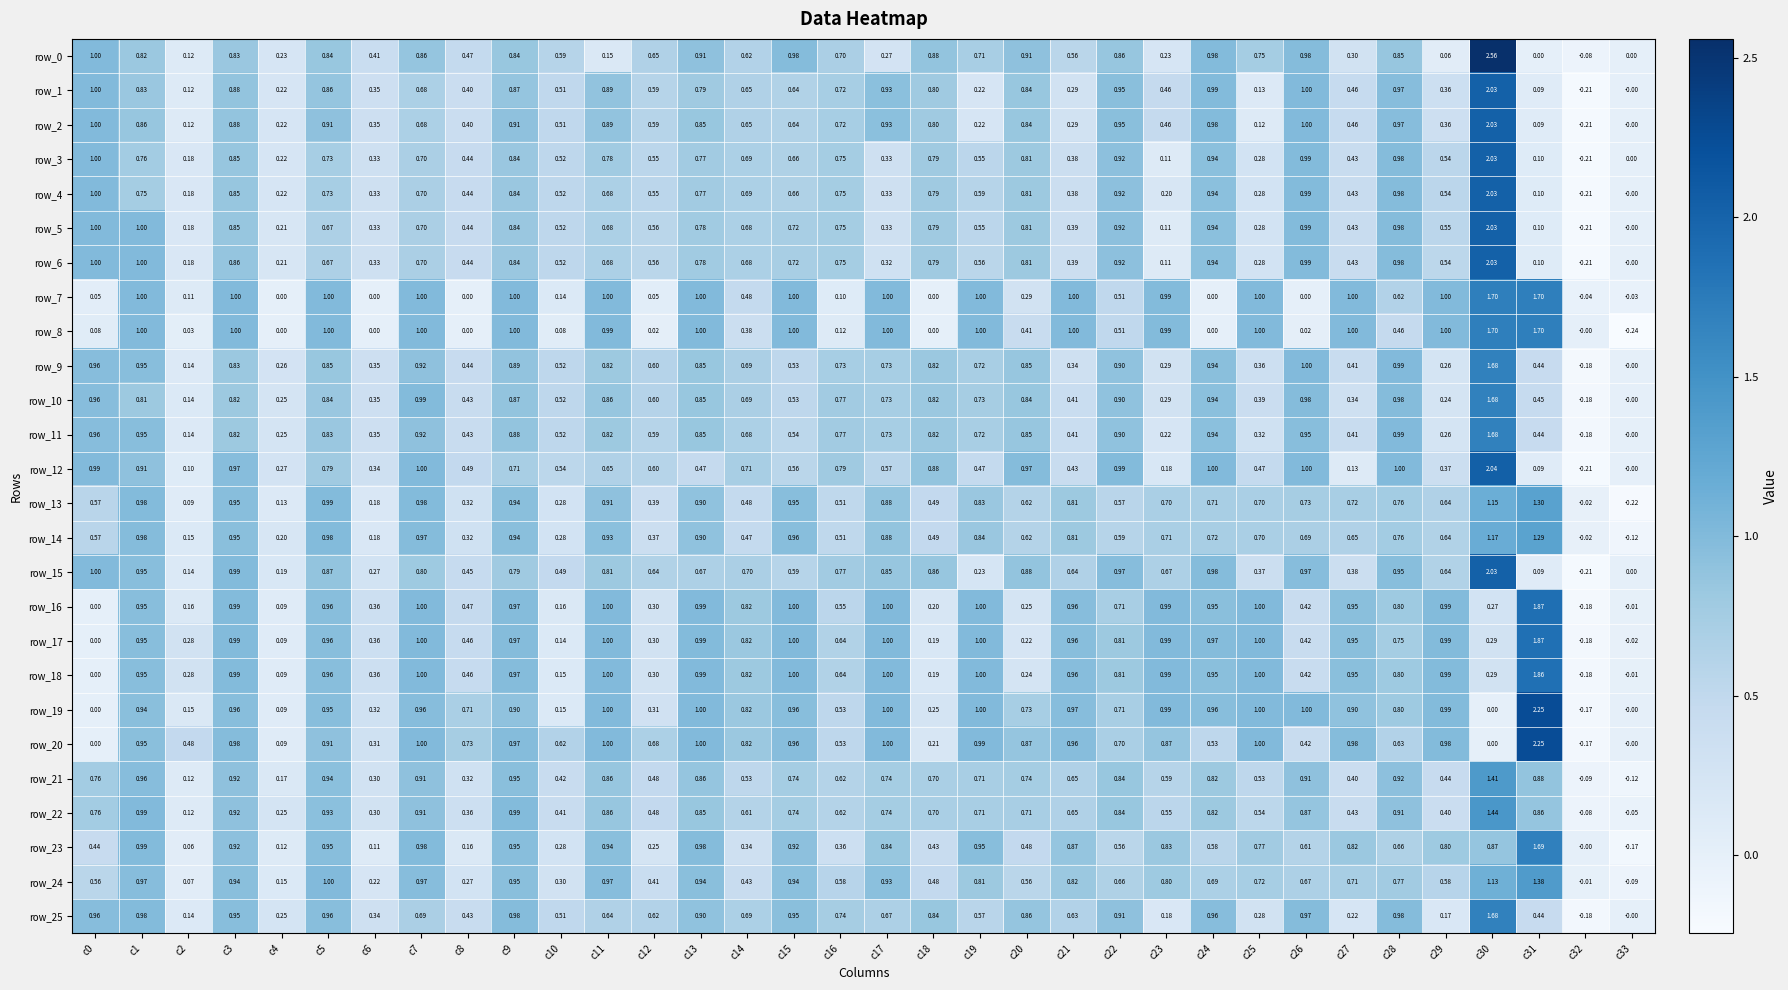

At which category is the sum across all series the highest?

c30